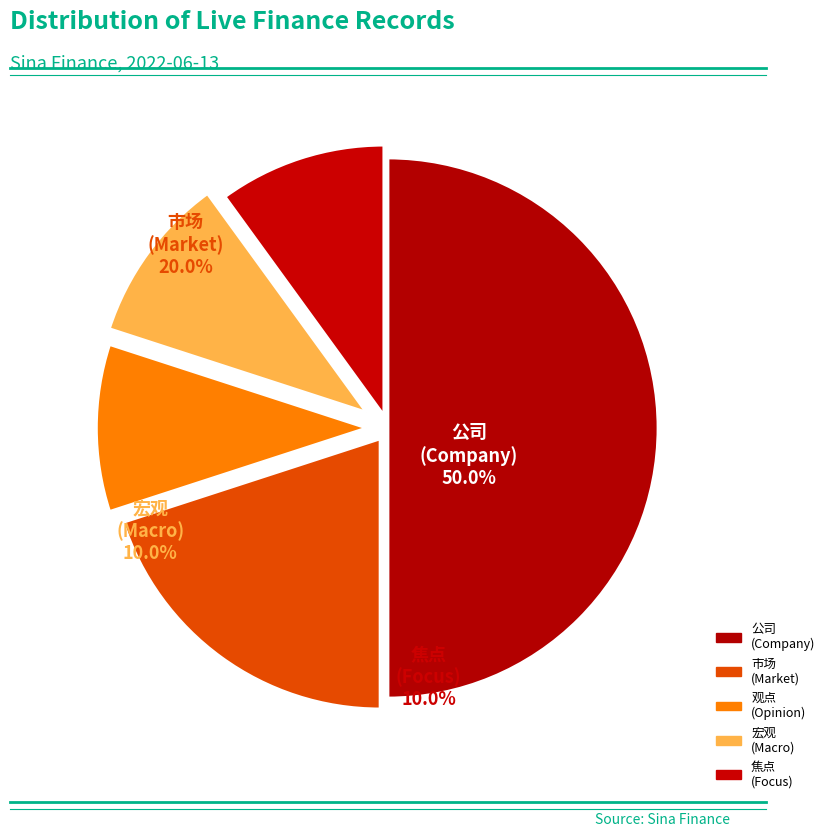

Does any single category account for the majority?

No